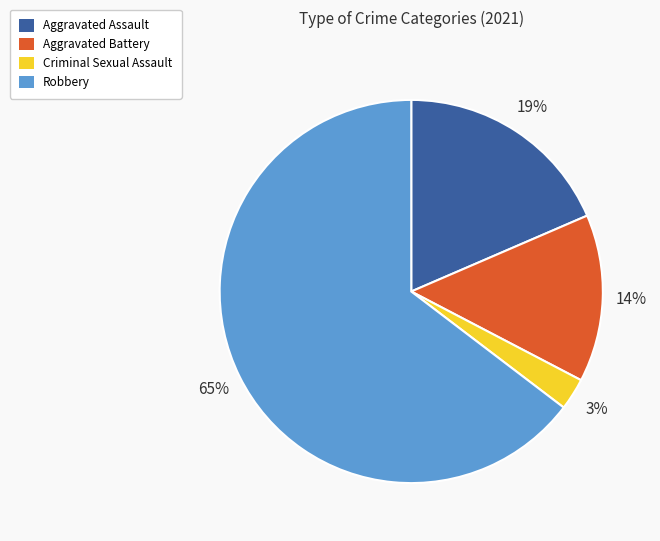

True or false: Aggravated Battery accounts for 14% of the total.

True